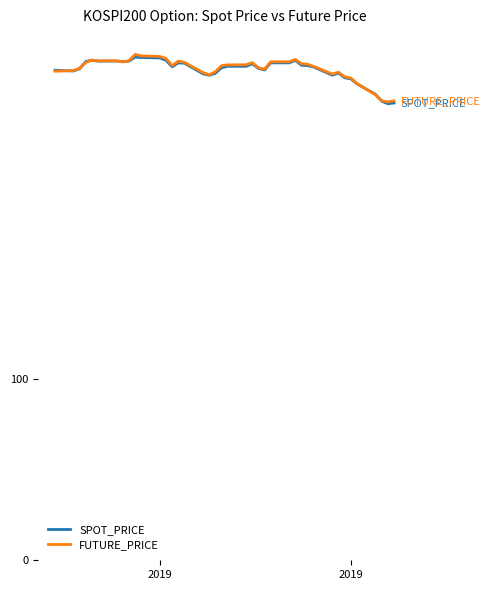

What is the minimum value for SPOT_PRICE?

252.0